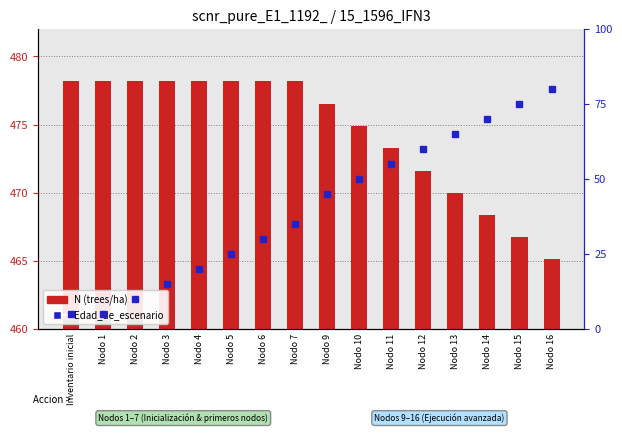

Reading left to right, what are all the values shown in this chart?

N (trees/ha): Inventario inicial=478.2	Nodo 1=478.2	Nodo 2=478.2	Nodo 3=478.2	Nodo 4=478.2	Nodo 5=478.2	Nodo 6=478.2	Nodo 7=478.2	Nodo 9=476.5	Nodo 10=474.9	Nodo 11=473.2	Nodo 12=471.6	Nodo 13=470.0	Nodo 14=468.4	Nodo 15=466.8	Nodo 16=465.2
Edad_de_escenario: Inventario inicial=5.0	Nodo 1=5.0	Nodo 2=10.0	Nodo 3=15.0	Nodo 4=20.0	Nodo 5=25.0	Nodo 6=30.0	Nodo 7=35.0	Nodo 9=45.0	Nodo 10=50.0	Nodo 11=55.0	Nodo 12=60.0	Nodo 13=65.0	Nodo 14=70.0	Nodo 15=75.0	Nodo 16=80.0